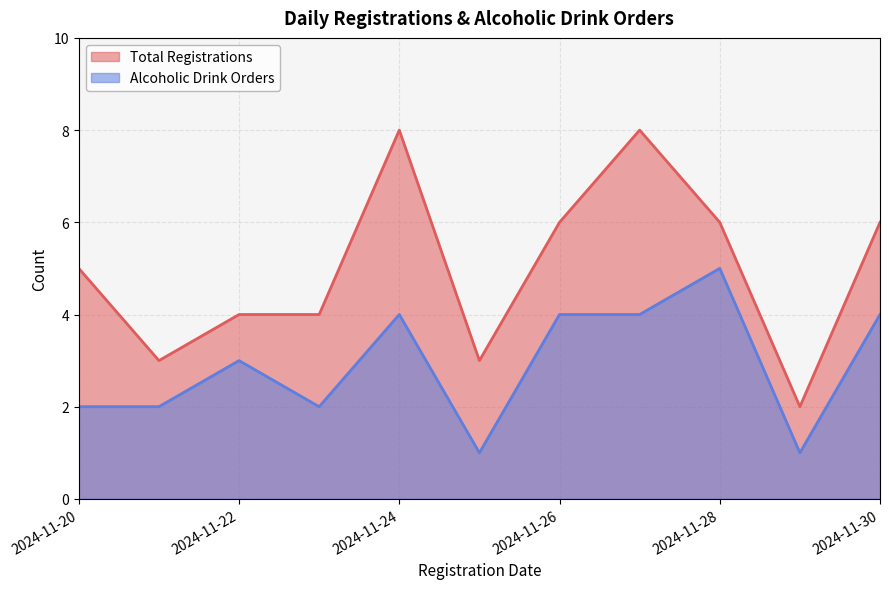

Between 2024-11-30 and 2024-11-26, which is larger?

2024-11-30